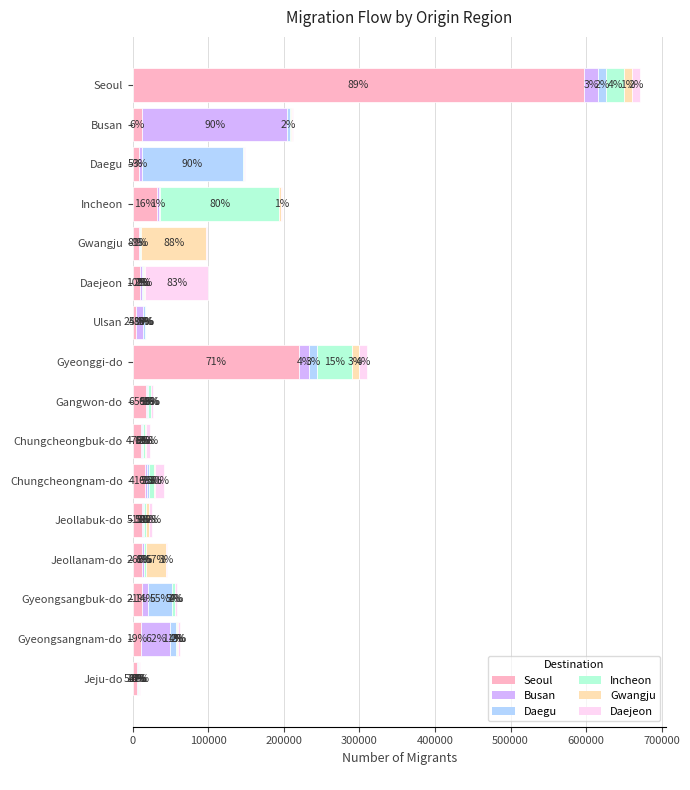

What are all the series names shown in the legend?

Seoul, Busan, Daegu, Incheon, Gwangju, Daejeon